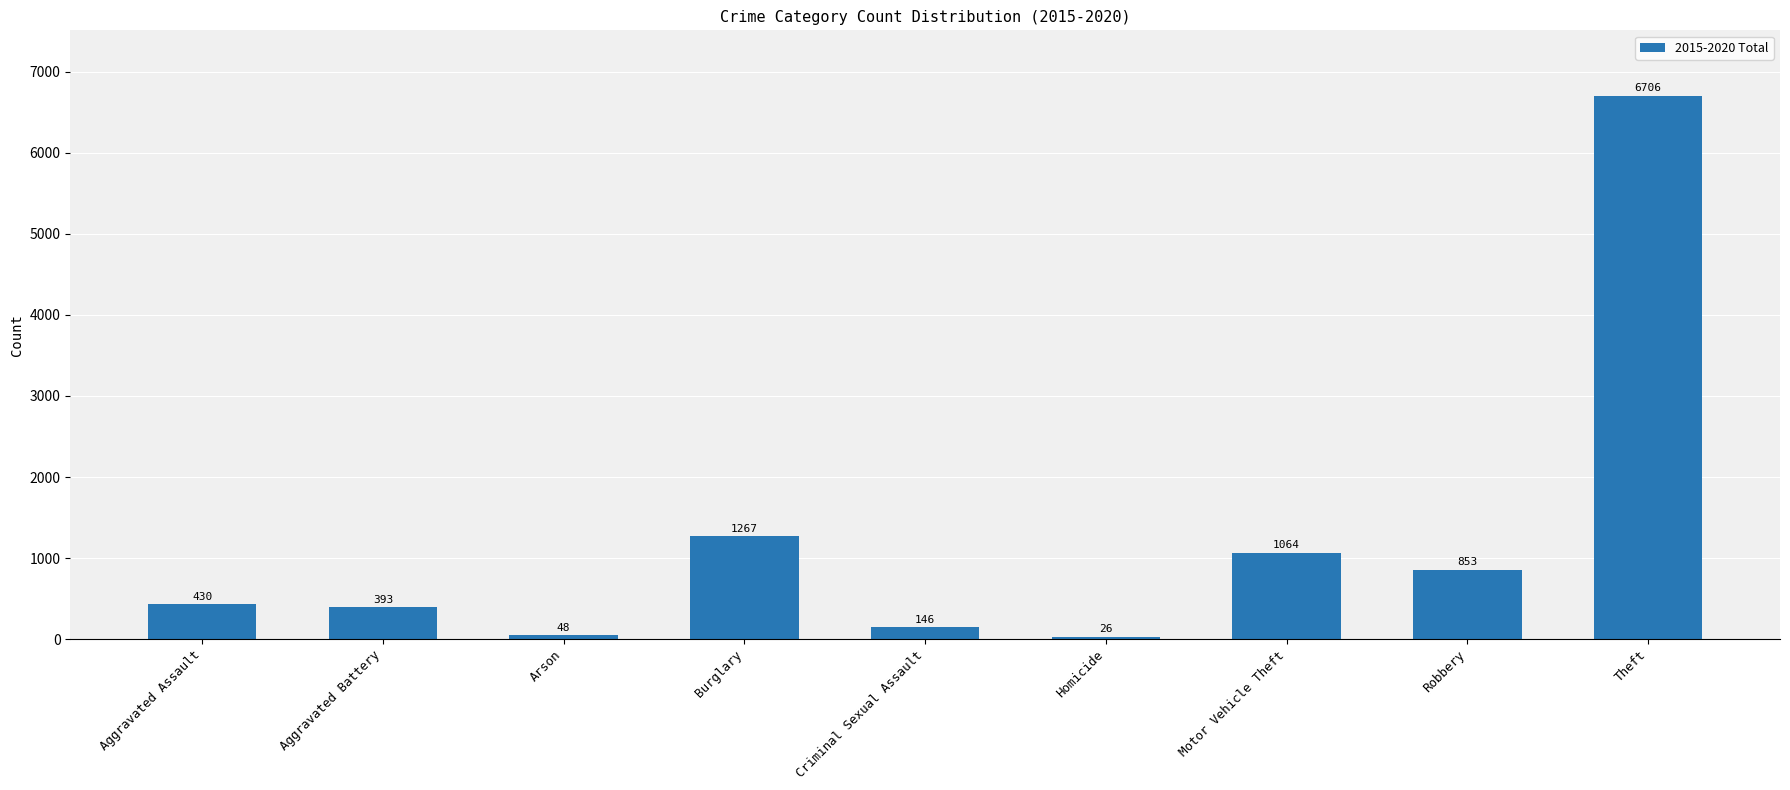

What is the ratio of the value at Burglary to the value at Theft?

0.2